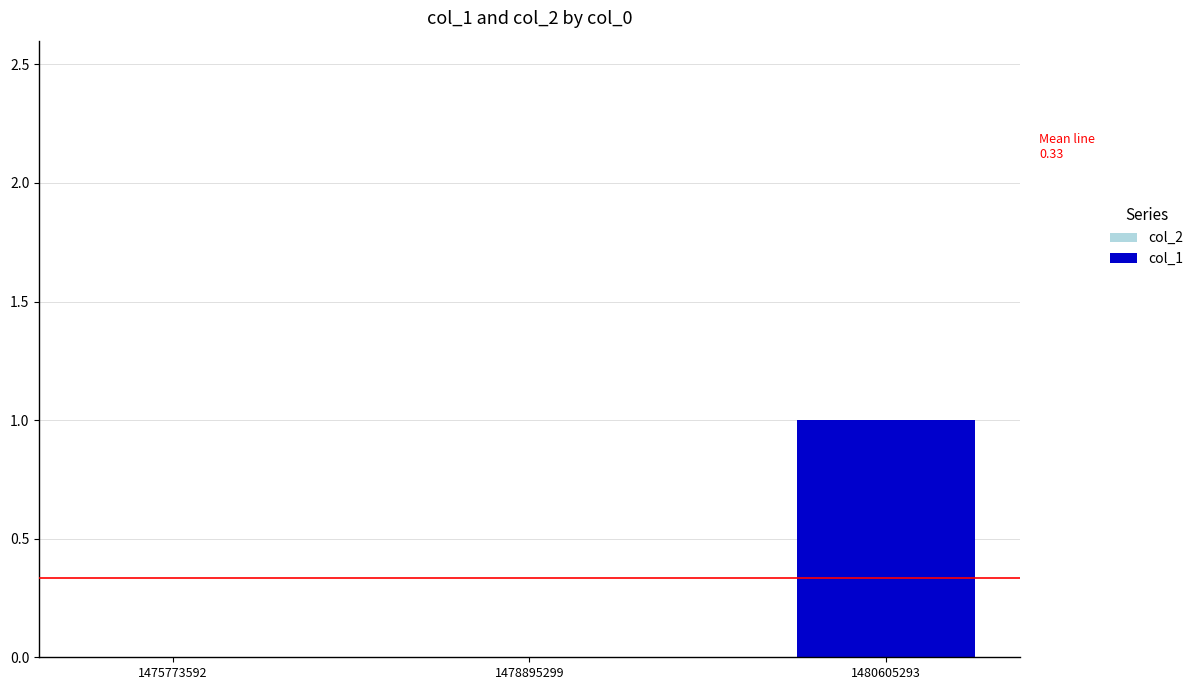

Reading left to right, transcribe all the data shown in this chart.

1475773592=0	1478895299=0	1480605293=1